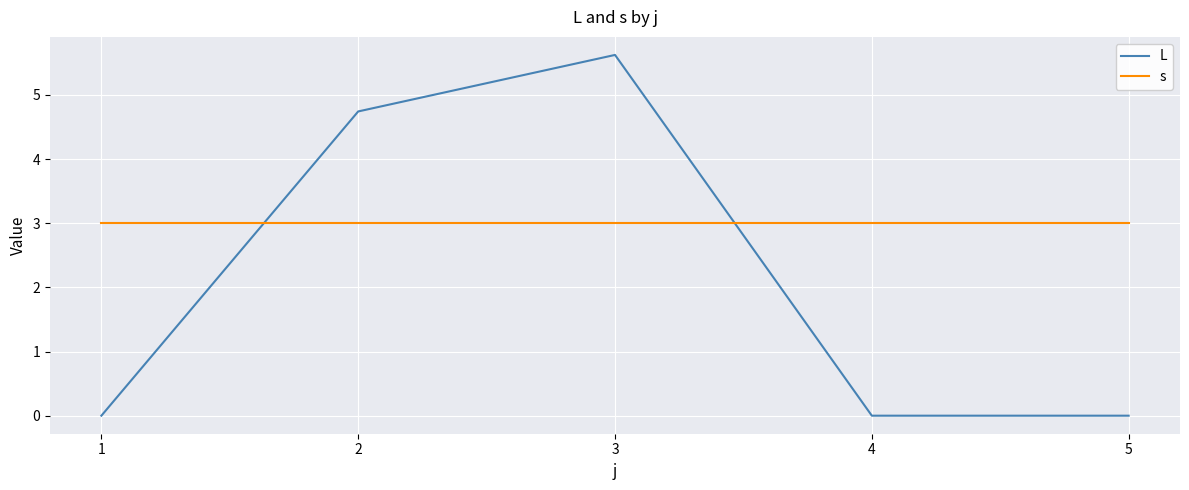

What is the sum of all L values?

10.4